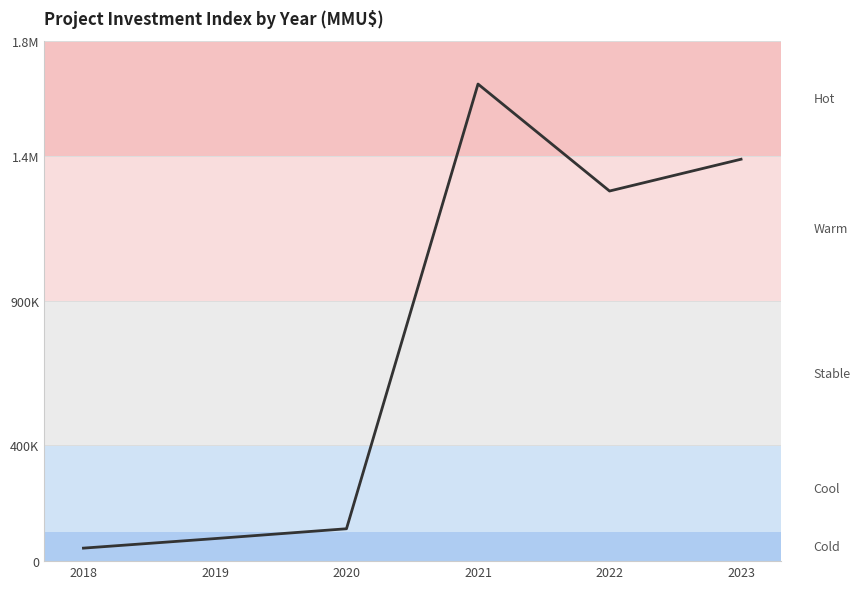

Reading left to right, transcribe all the data shown in this chart.

2018=45000	2019=78000	2020=112000	2021=1650000	2022=1280000	2023=1390000